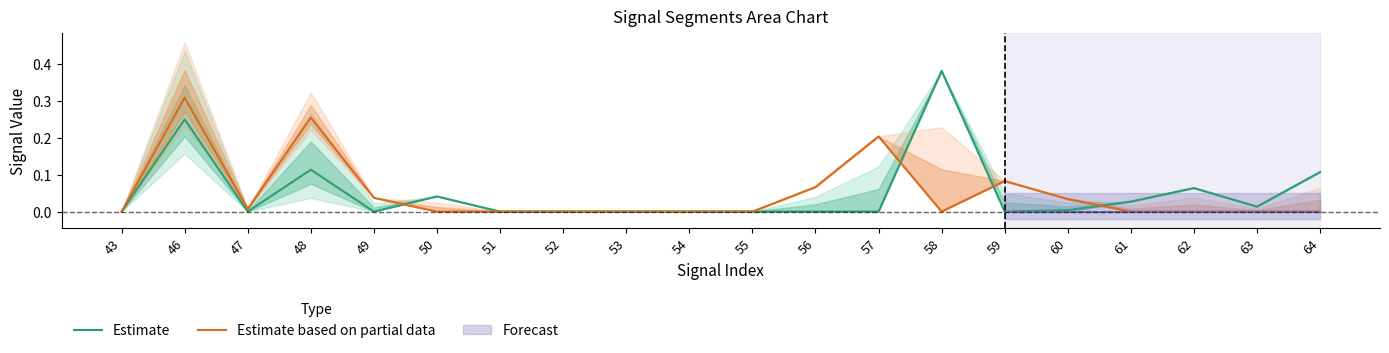

Reading left to right, extract all data points from this chart.

Estimate: 0.0	0.2	0.0	0.1	0.0	0.0	0.0	0.0	0.0	0.0	0.0	0.0	0.0	0.4	0.0	0.0	0.0	0.1	0.0	0.1
Estimate based on partial data: 0.0	0.3	0.0	0.3	0.0	0.0	0.0	0.0	0.0	0.0	0.0	0.1	0.2	0.0	0.1	0.0	0.0	0.0	0.0	0.0